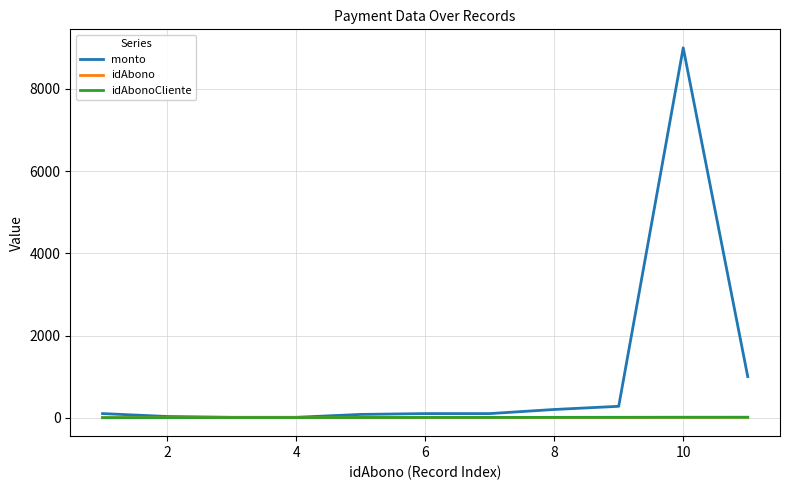

What are all the series names shown in the legend?

monto, idAbono, idAbonoCliente